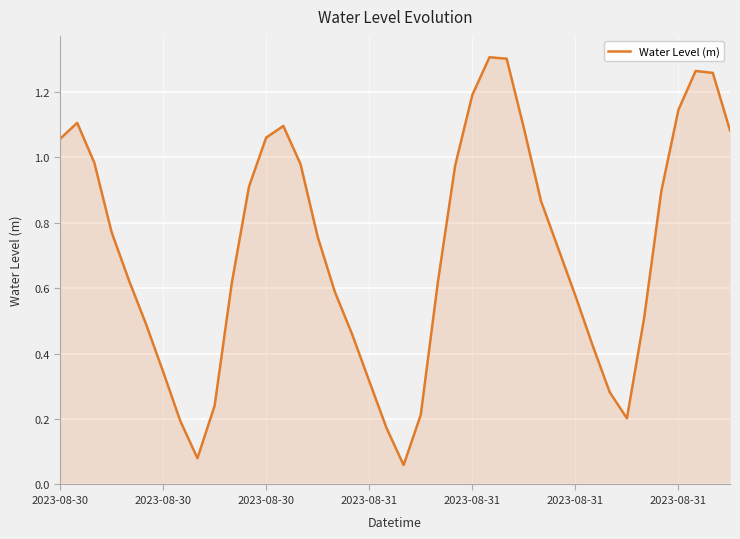

How many lines are shown in the chart?

1